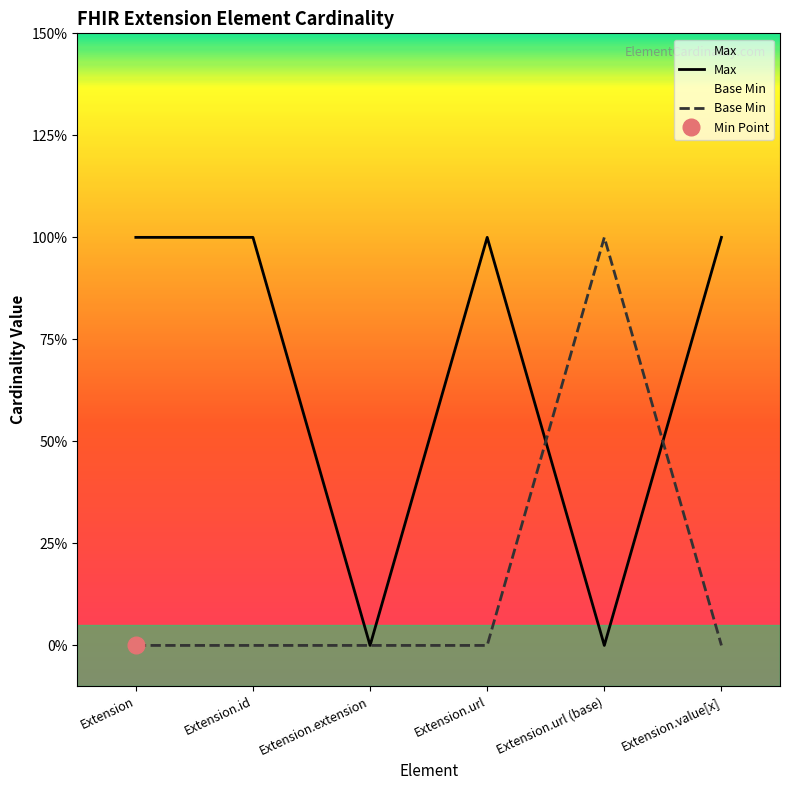

How many positive values does the Base Min series have?

1